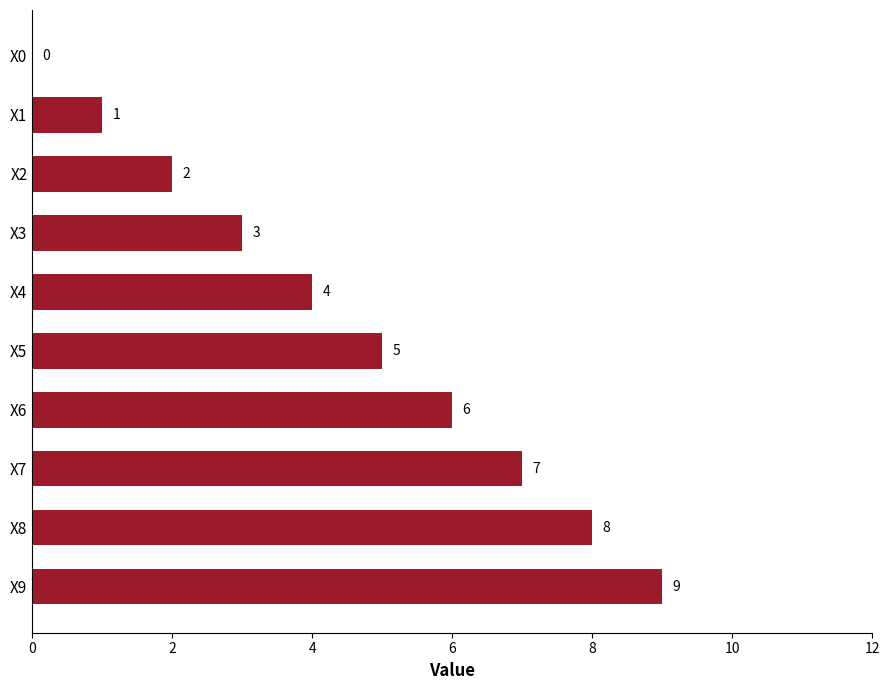

Is it true that the value at X7 is 11?

False